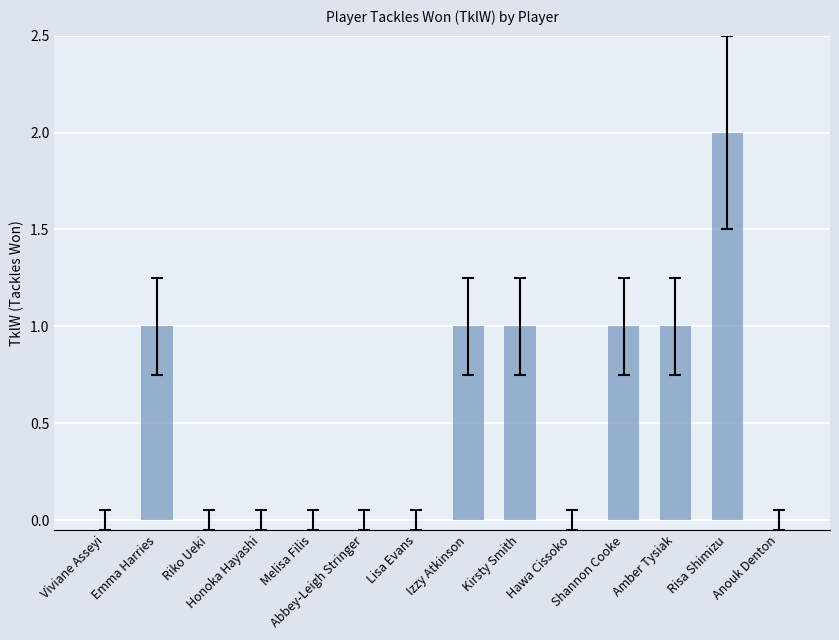

What is the sum of all values?

7